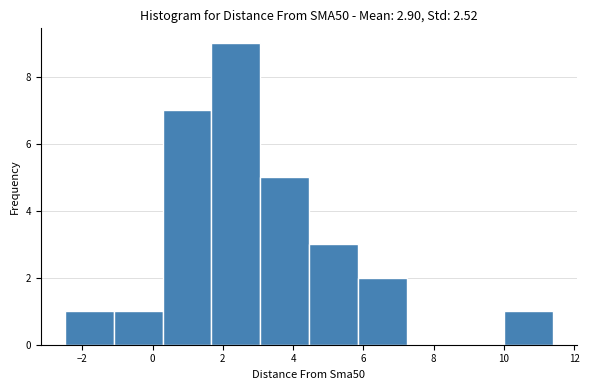

Which range on the x-axis has the tallest bar?

1.6 to 3.0